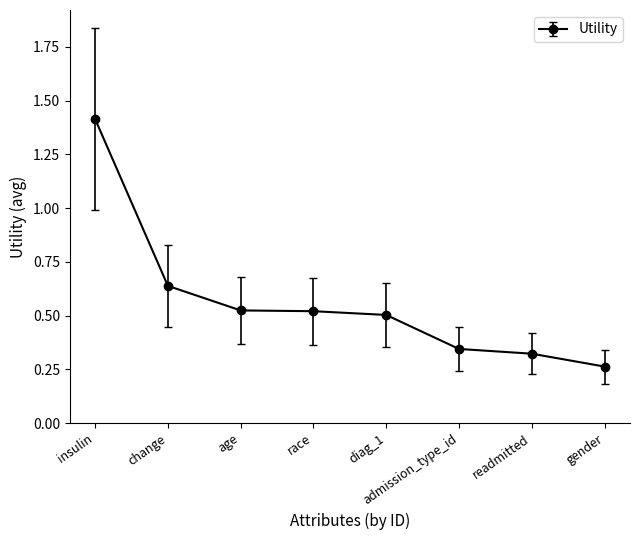

At which category does the chart reach its minimum across all series?

gender